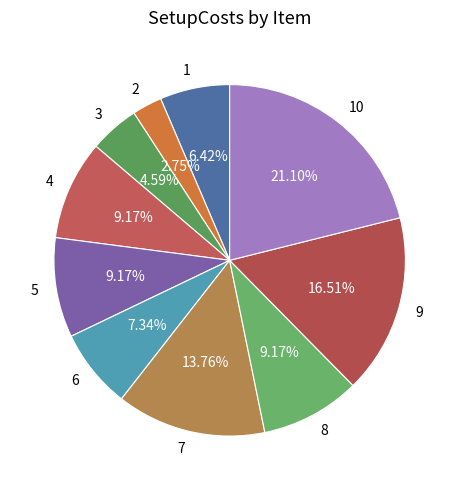

To the nearest percent, what portion does 9 represent?

17%